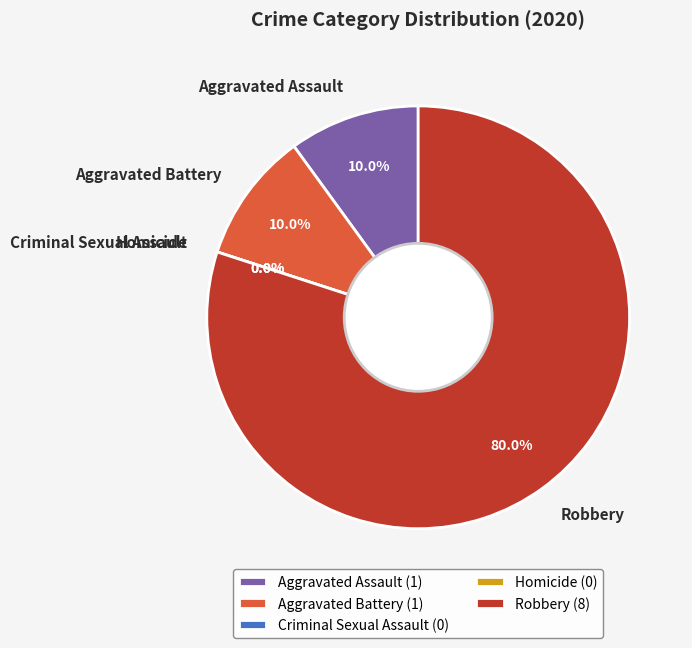

Is it true that Aggravated Assault is 1% of the pie?

False